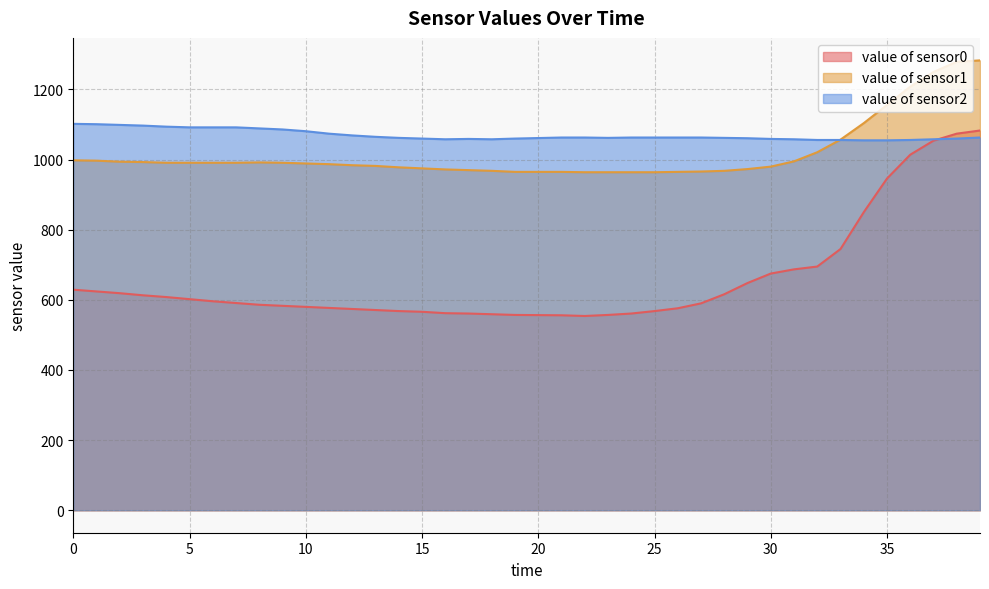

Which category has the lowest value across all series?

22